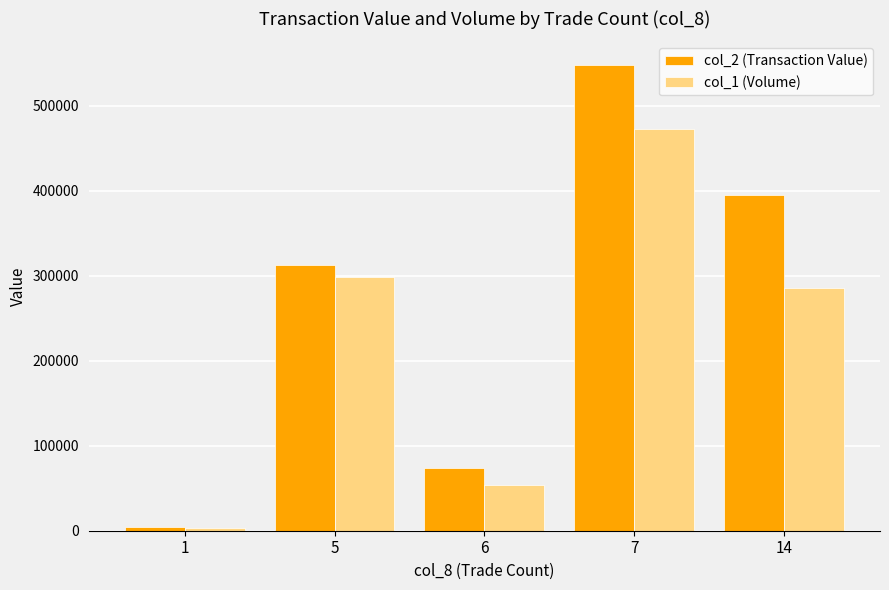

Read the col_2 (Transaction Value) value at 7.

548550